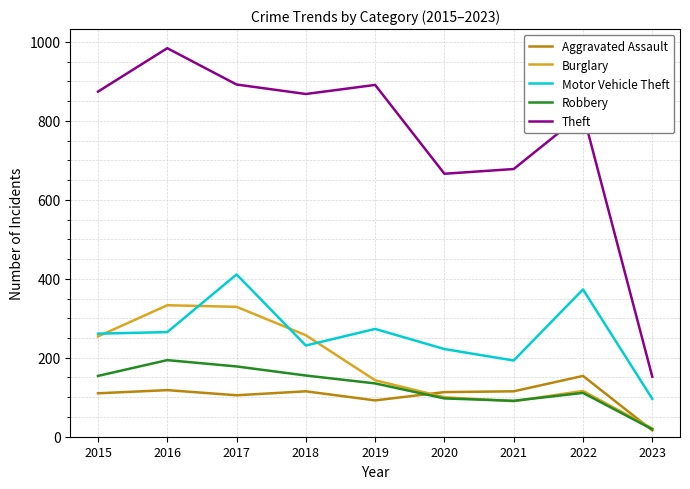

How many lines are shown in the chart?

5